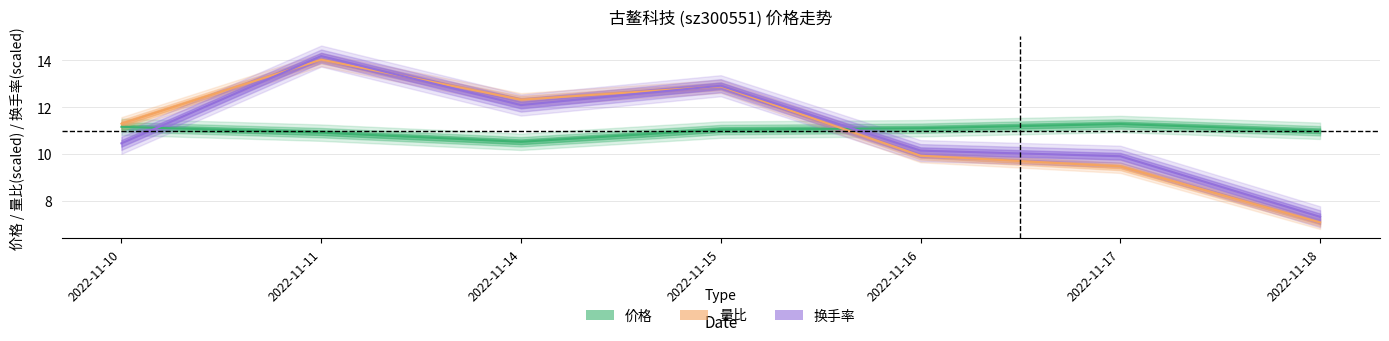

Reading right to left, extract all data points from this chart.

价格: 2022-11-18=11.0	2022-11-17=11.3	2022-11-16=11.1	2022-11-15=11.0	2022-11-14=10.5	2022-11-11=10.9	2022-11-10=11.2
量比: 2022-11-18=7.1	2022-11-17=9.5	2022-11-16=9.9	2022-11-15=12.9	2022-11-14=12.3	2022-11-11=14.0	2022-11-10=11.3
换手率: 2022-11-18=7.3	2022-11-17=9.9	2022-11-16=10.1	2022-11-15=12.9	2022-11-14=12.1	2022-11-11=14.2	2022-11-10=10.5